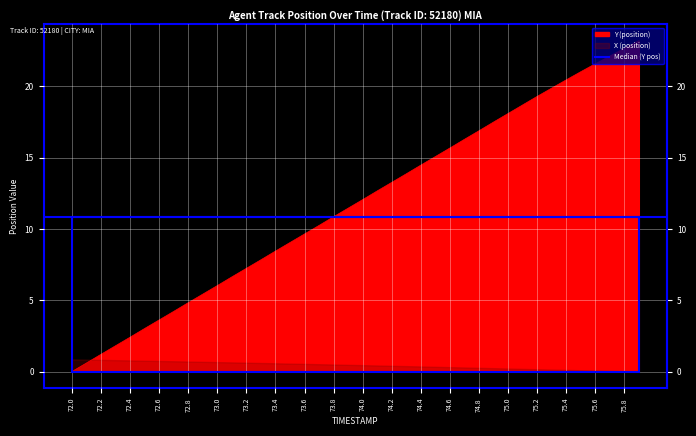

Rank the categories by value from highest to lowest.

75.9, 75.8, 75.7, 75.6, 75.5, 75.4, 75.3, 75.2, 75.1, 75.0, 74.9, 74.8, 74.7, 74.6, 74.5, 74.4, 74.3, 74.2, 74.1, 74.0, 73.9, 73.8, 73.7, 73.6, 73.5, 73.4, 73.3, 73.2, 73.1, 73.0, 72.9, 72.8, 72.7, 72.6, 72.5, 72.4, 72.3, 72.2, 72.1, 72.0